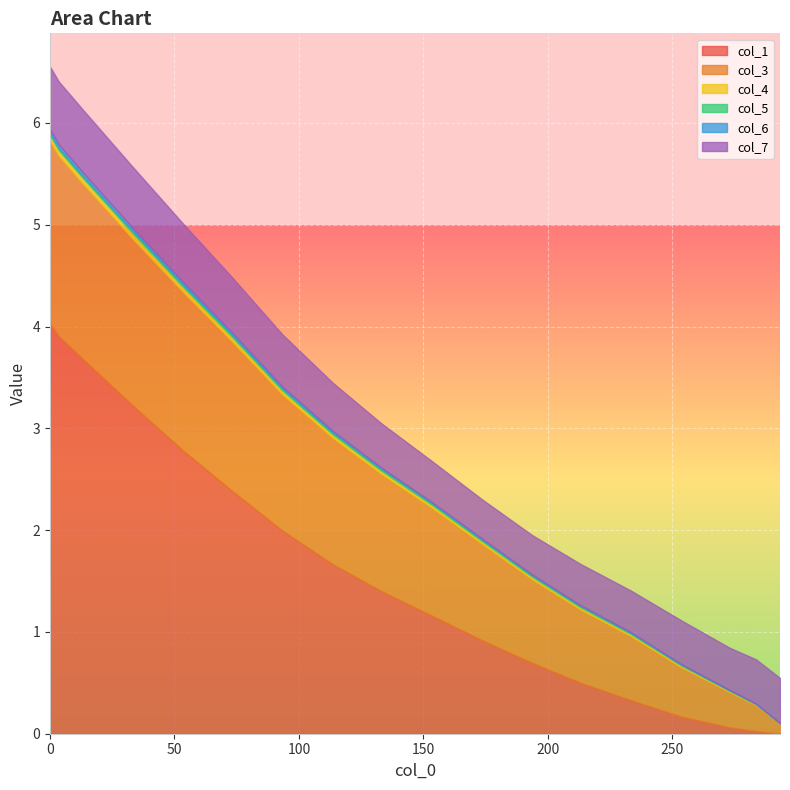

What is the difference between the second highest and second lowest values in the col_3 series?

1.5